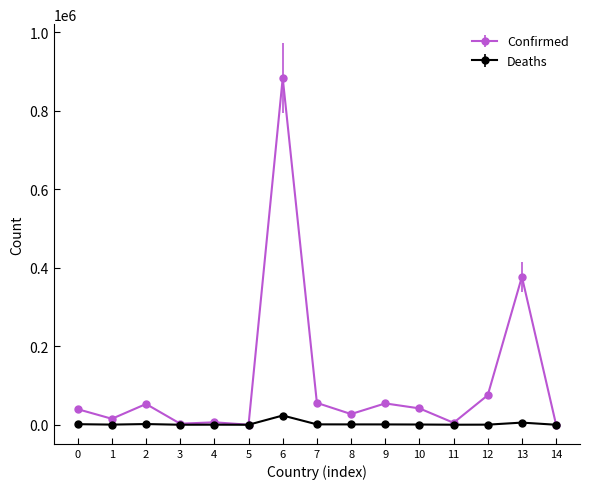

Which series changed the most between 6 and 12?

Confirmed